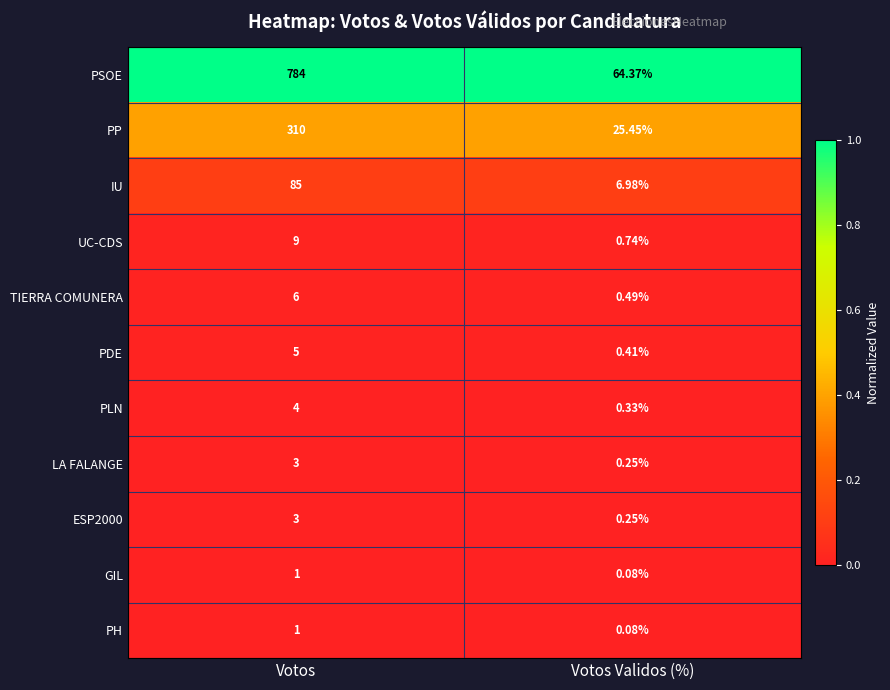

At which category is the sum across all series the highest?

Votos